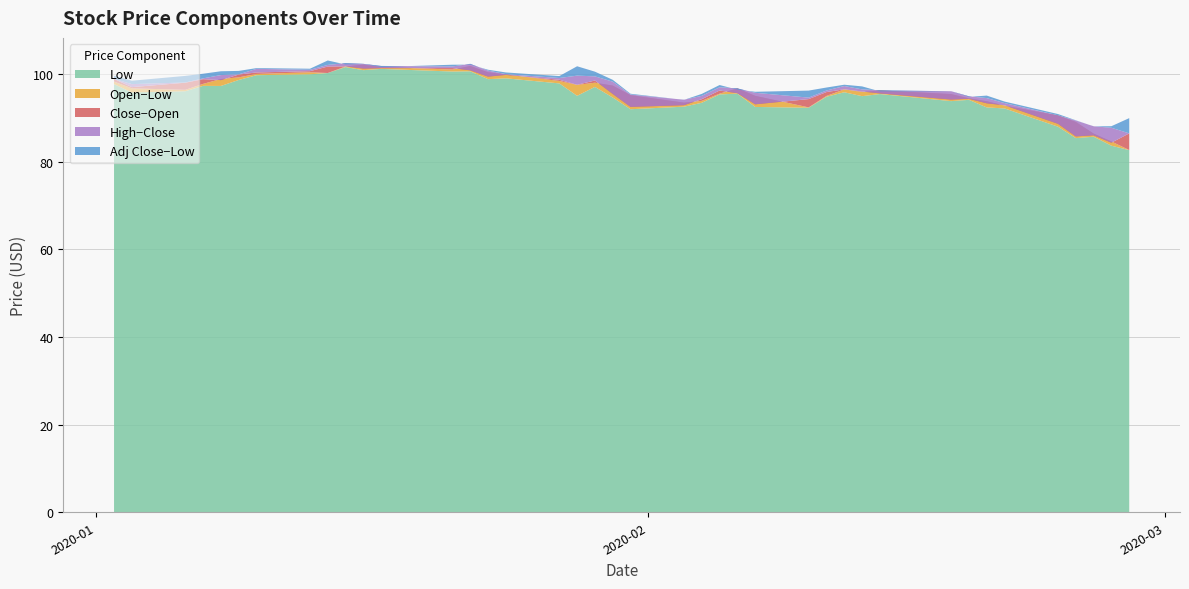

Reading left to right, list all the values displayed in this chart.

Low: 0=97.7	1=95.8	2=96.0	3=97.3	4=97.3	5=98.6	6=99.7	7=99.9	8=100.2	9=101.6	10=100.9	11=101.2	12=100.5	13=100.6	14=98.8	15=99.0	16=97.8	17=95.0	18=97.0	19=94.6	20=92.0	21=92.5	22=93.4	23=95.3	24=95.5	25=92.5	26=92.3	27=94.8	28=95.8	29=94.9	30=95.4	31=93.8	32=94.1	33=92.4	34=92.1	35=88.0	36=85.4	37=85.7	38=83.6	39=82.6
Open: 0=98.2	1=96.7	2=96.4	3=97.7	4=98.8	5=99.2	6=100.0	7=100.4	8=100.2	9=101.7	10=102.1	11=101.6	12=101.0	13=101.8	14=100.4	15=99.9	16=98.4	17=97.5	18=98.0	19=97.3	20=95.2	21=93.5	22=93.9	23=95.5	24=96.7	25=95.0	26=92.4	27=95.0	28=96.5	29=95.9	30=96.2	31=95.4	32=94.4	33=93.8	34=92.8	35=90.5	36=89.0	37=86.4	38=84.6	39=82.6
Close: 0=98.9	1=97.0	2=98.0	3=98.8	4=98.6	5=99.9	6=100.3	7=100.6	8=101.7	9=101.7	10=101.2	11=101.3	12=101.3	13=100.8	14=99.4	15=99.8	16=98.7	17=97.5	18=98.5	19=95.4	20=92.5	21=92.9	22=94.2	23=96.2	24=95.6	25=93.1	26=94.3	27=95.9	28=96.5	29=96.0	30=95.6	31=94.2	32=94.3	33=93.3	34=92.8	35=88.6	36=85.8	37=86.0	38=84.3	39=86.4
High: 0=98.9	1=97.7	2=98.0	3=99.0	4=99.7	5=99.9	6=101.2	7=101.0	8=102.1	9=102.5	10=102.3	11=101.8	12=101.7	13=102.3	14=100.8	15=100.0	16=99.1	17=99.6	18=99.5	19=98.2	20=95.3	21=94.1	22=95.0	23=97.0	24=96.7	25=95.7	26=94.6	27=96.2	28=97.2	29=96.5	30=96.2	31=96.0	32=94.9	33=94.5	34=93.3	35=90.5	36=89.4	37=88.1	38=87.7	39=86.4
Adj Close: 0=98.4	1=96.5	2=97.5	3=98.3	4=98.1	5=99.4	6=99.9	7=100.2	8=101.2	9=101.3	10=100.8	11=100.9	12=100.9	13=100.4	14=99.0	15=99.4	16=98.3	17=97.2	18=98.1	19=95.0	20=92.1	21=92.5	22=93.9	23=95.8	24=95.2	25=92.7	26=93.9	27=95.5	28=96.1	29=95.6	30=95.2	31=93.8	32=94.0	33=92.9	34=92.5	35=88.3	36=85.4	37=85.7	38=84.0	39=86.1